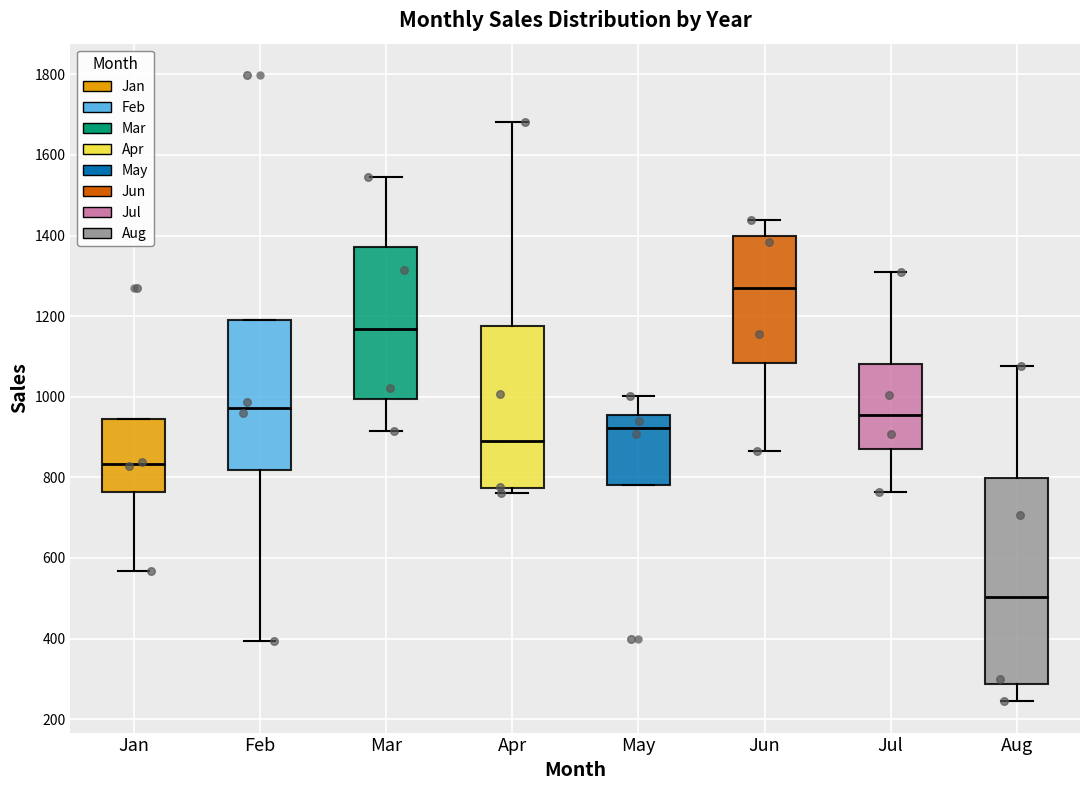

Comparing the boxes themselves (not the whiskers), which one is the tallest?

Aug